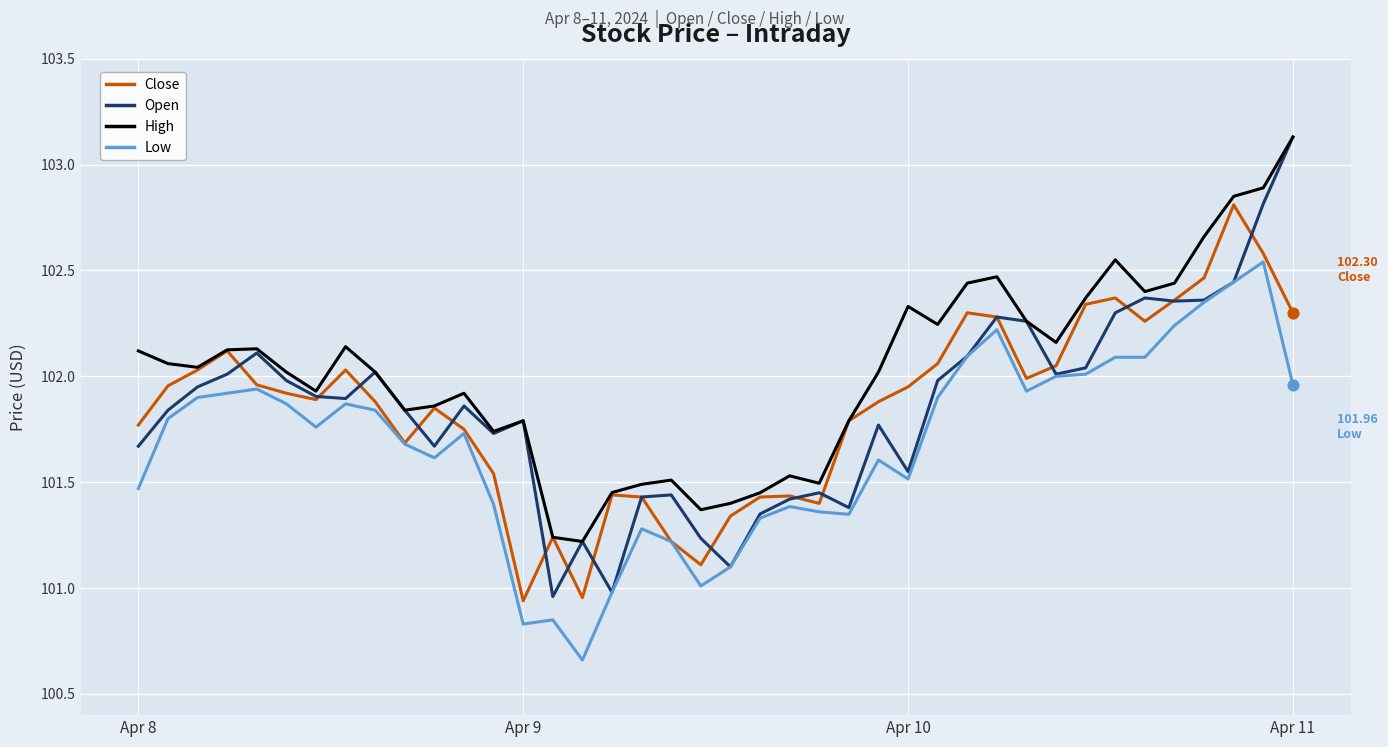

Which series has the largest total across all categories?

High